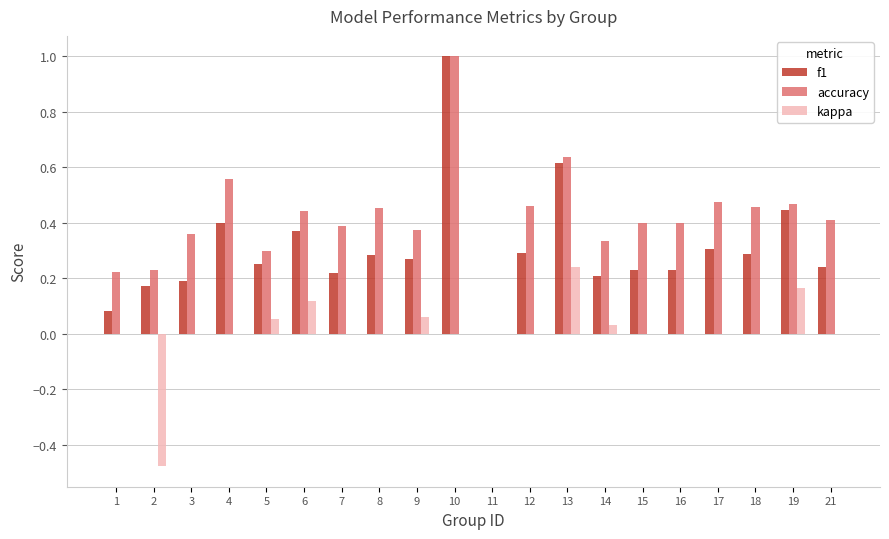

At which category is the sum across all series the highest?

10